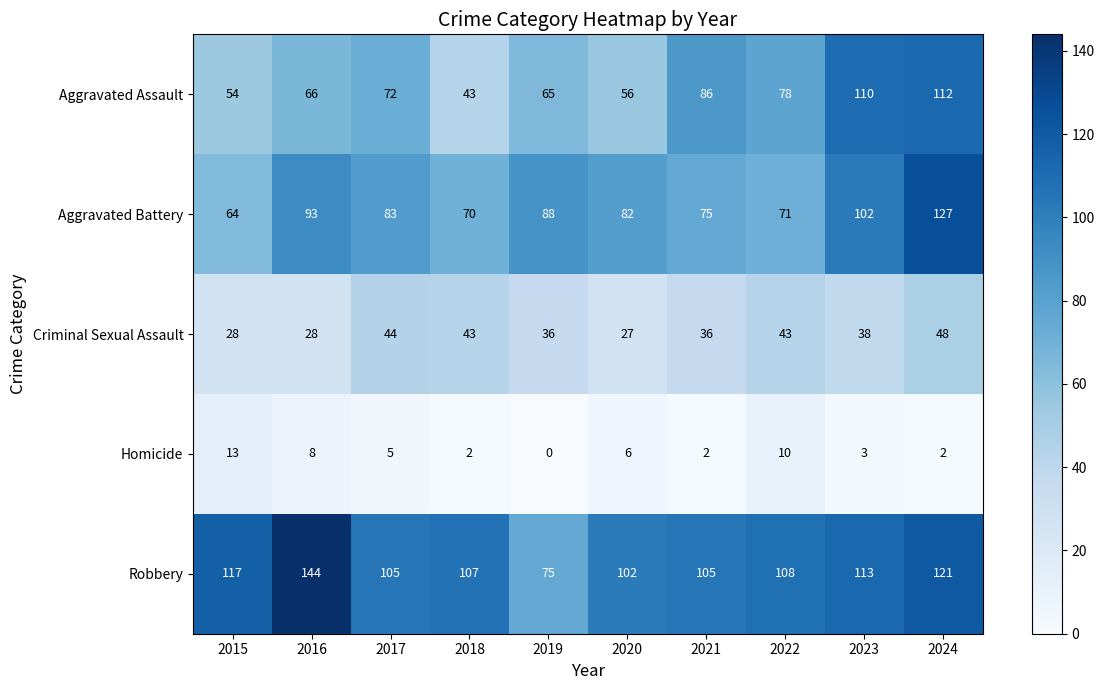

List the series in order of their peak value, highest first.

Robbery, Aggravated Battery, Aggravated Assault, Criminal Sexual Assault, Homicide